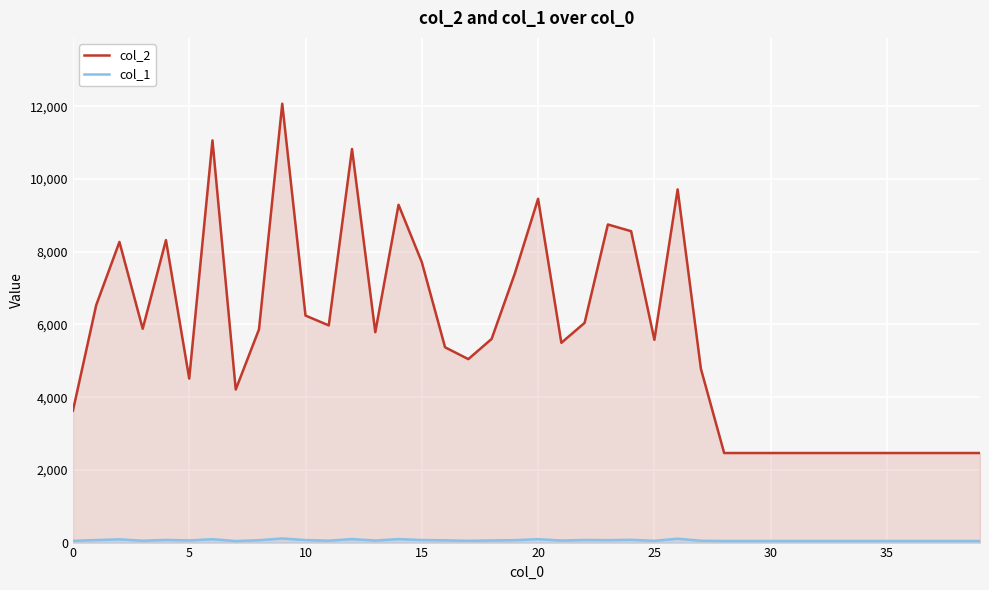

True or false: col_1 and col_2 cross at least once.

False